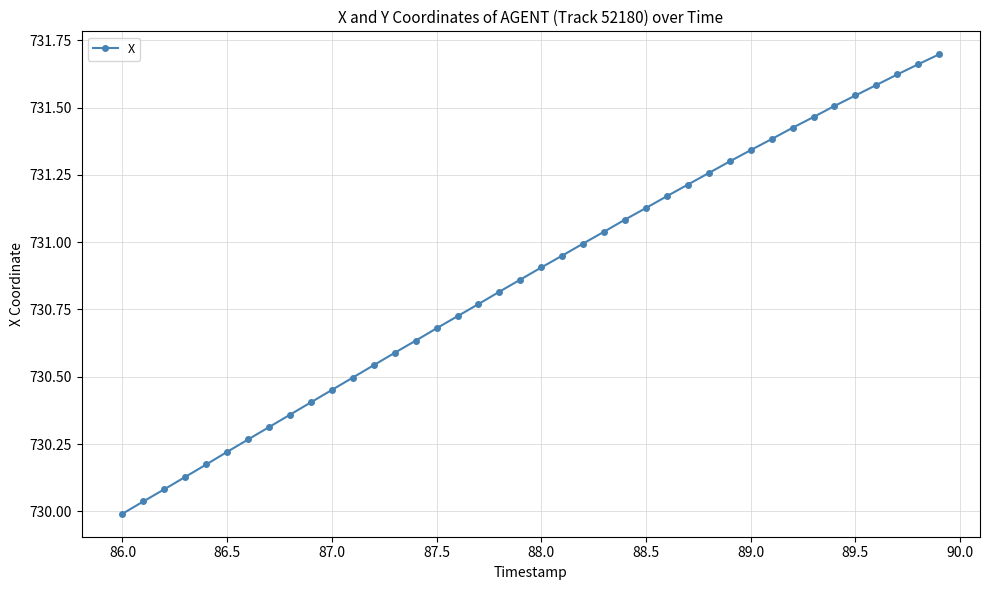

What is the difference between the second highest and second lowest values?

1.6